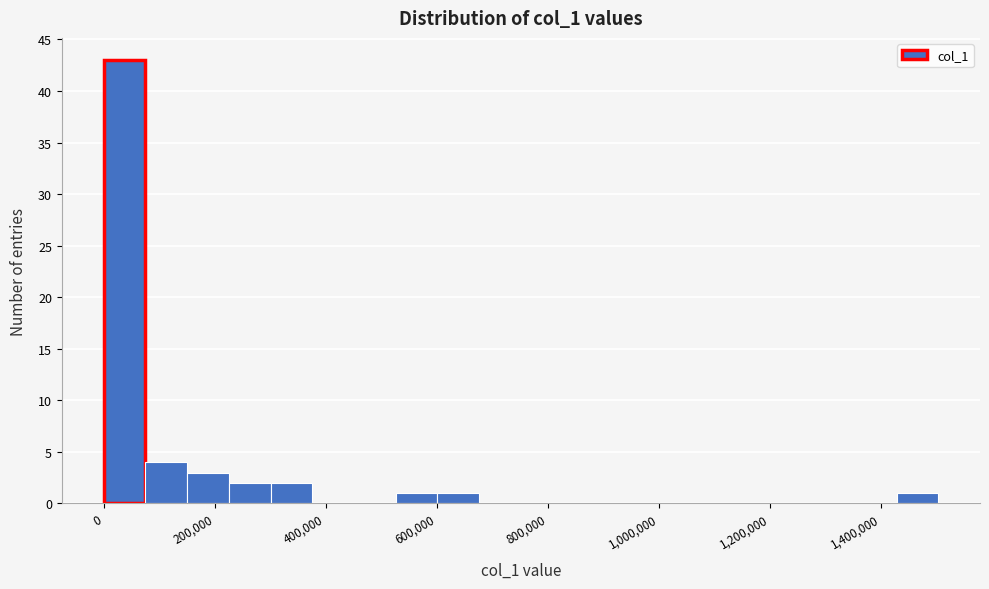

Around what value on the x-axis is the tallest bar? Give the approximate position of its centre, as read against the axis.

40000